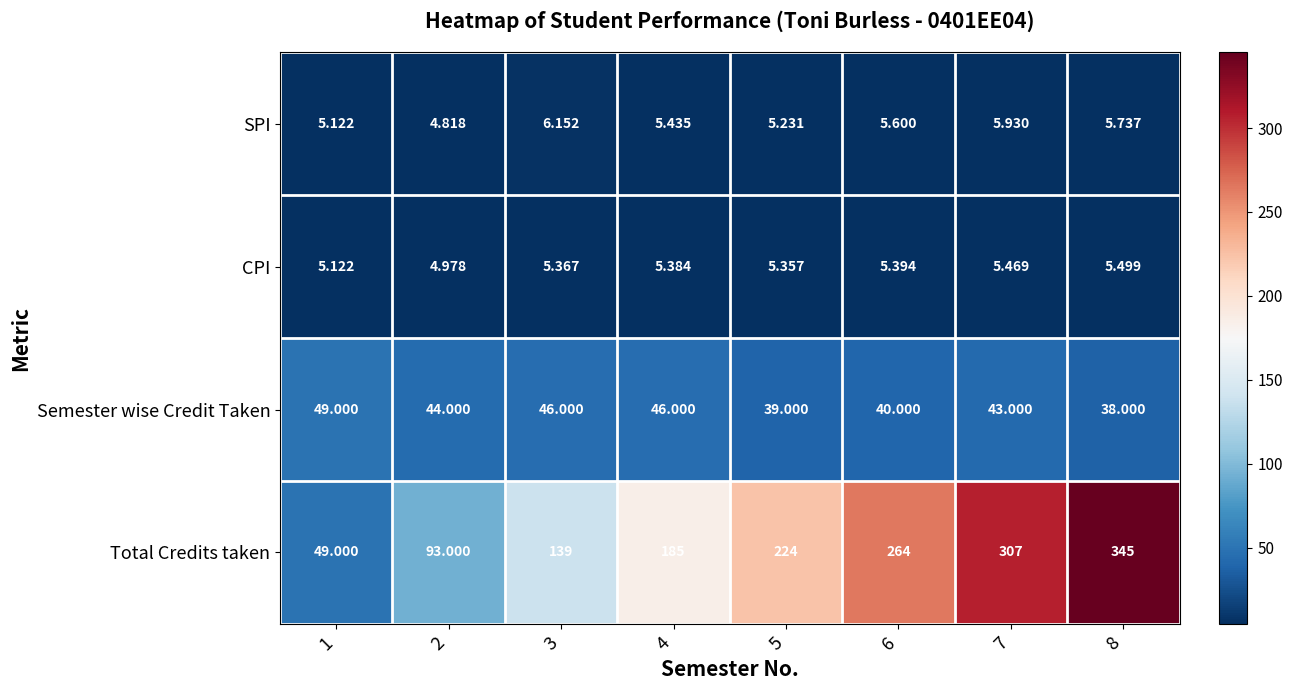

Which category has the highest value across all series?

8